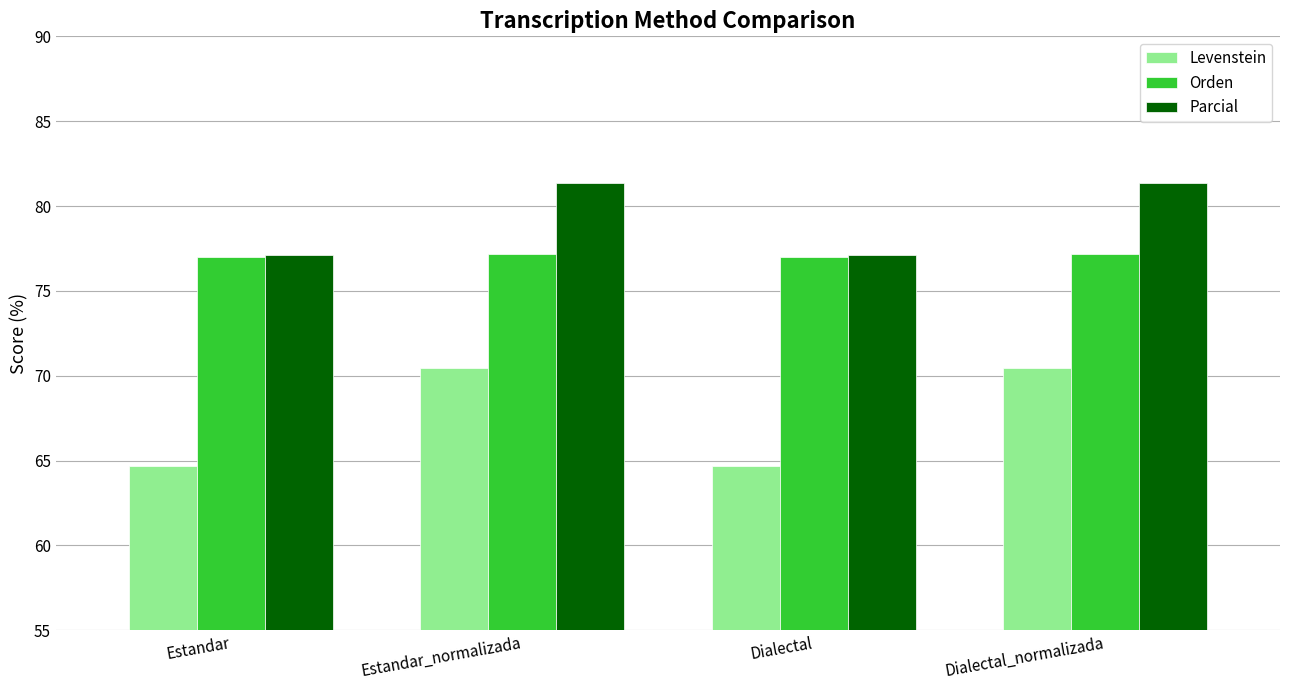

What is the maximum value for Levenstein?

70.4